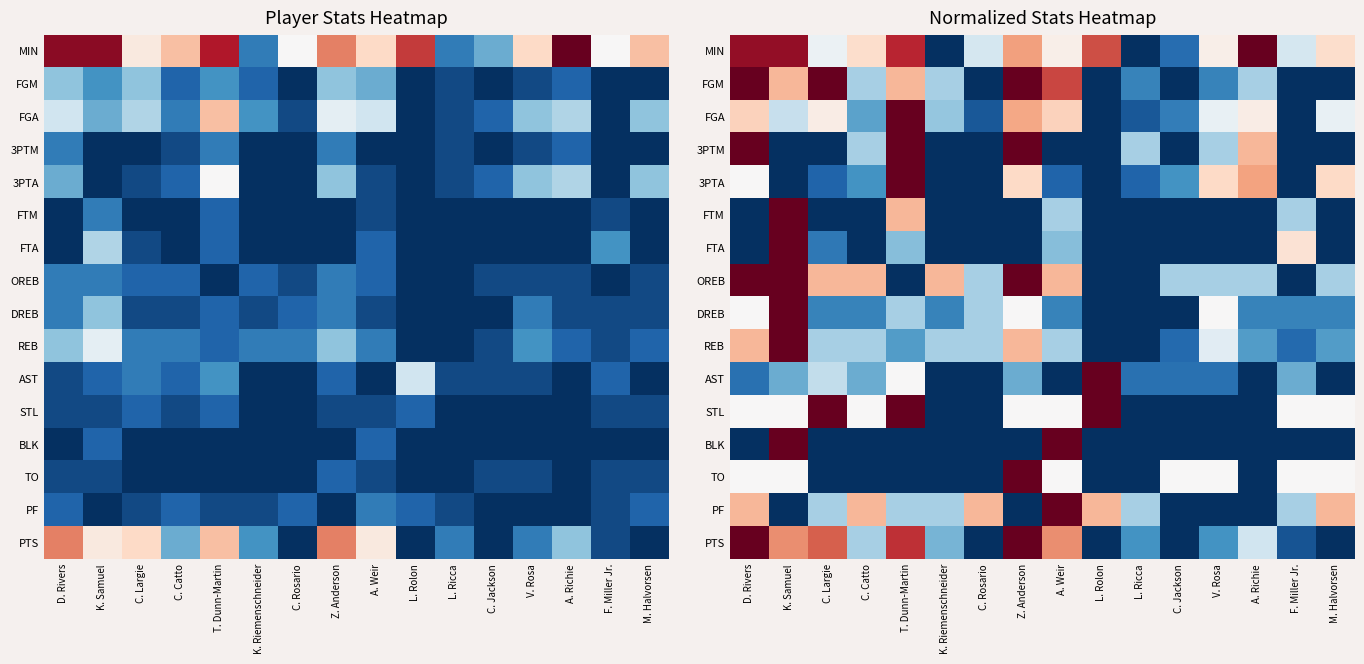

At which category does the chart reach its minimum across all series?

K. Riemenschneider